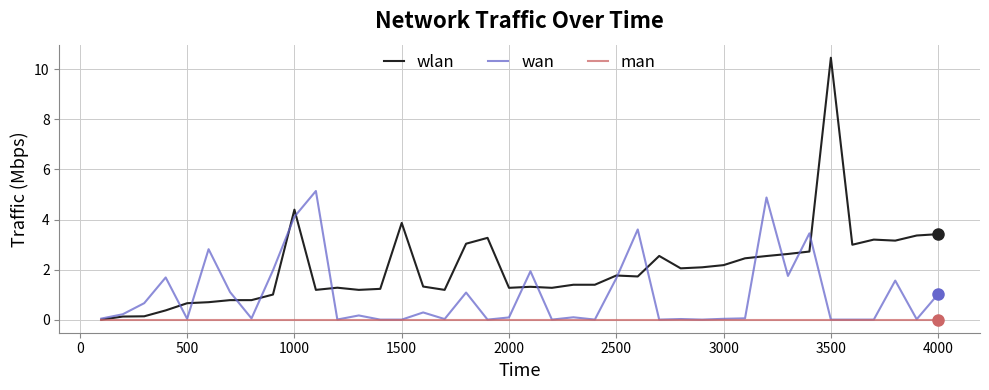

Which series has the largest range (max minus min)?

wlan